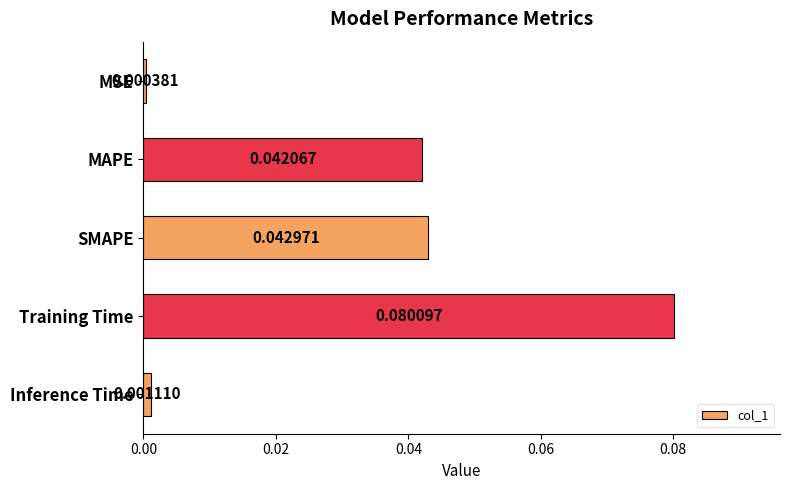

How many categories are shown in the chart?

5